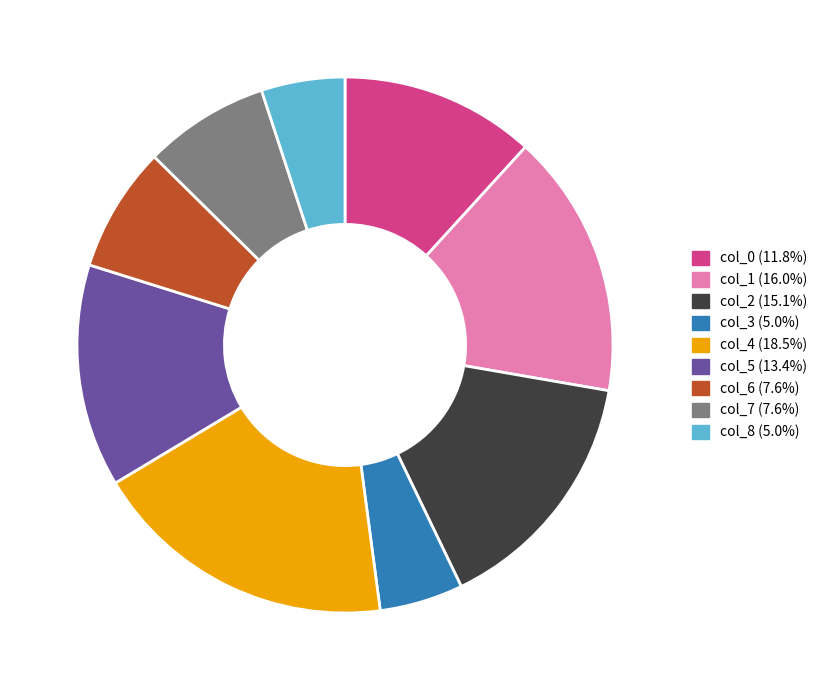

How many slices are in this pie chart?

9